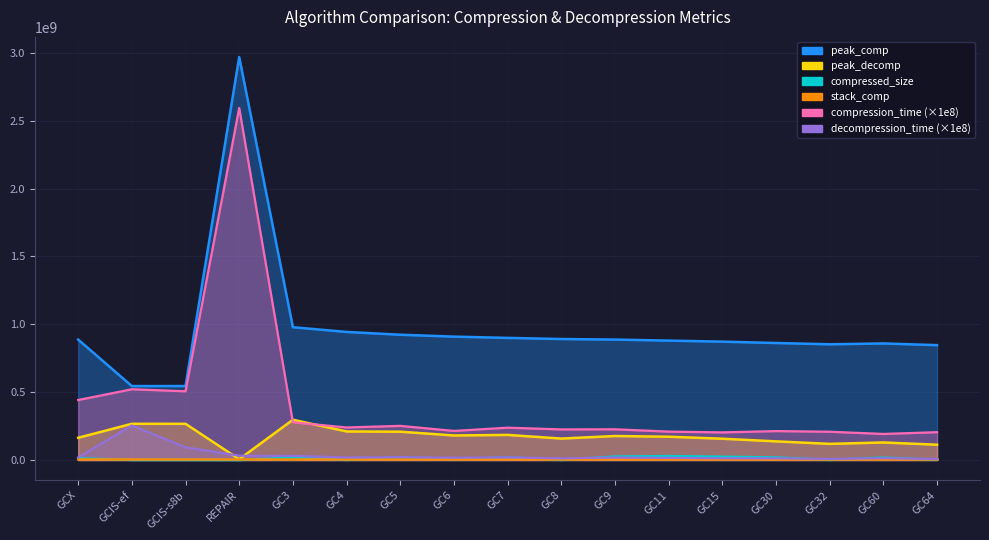

How many data points does each series have?

17